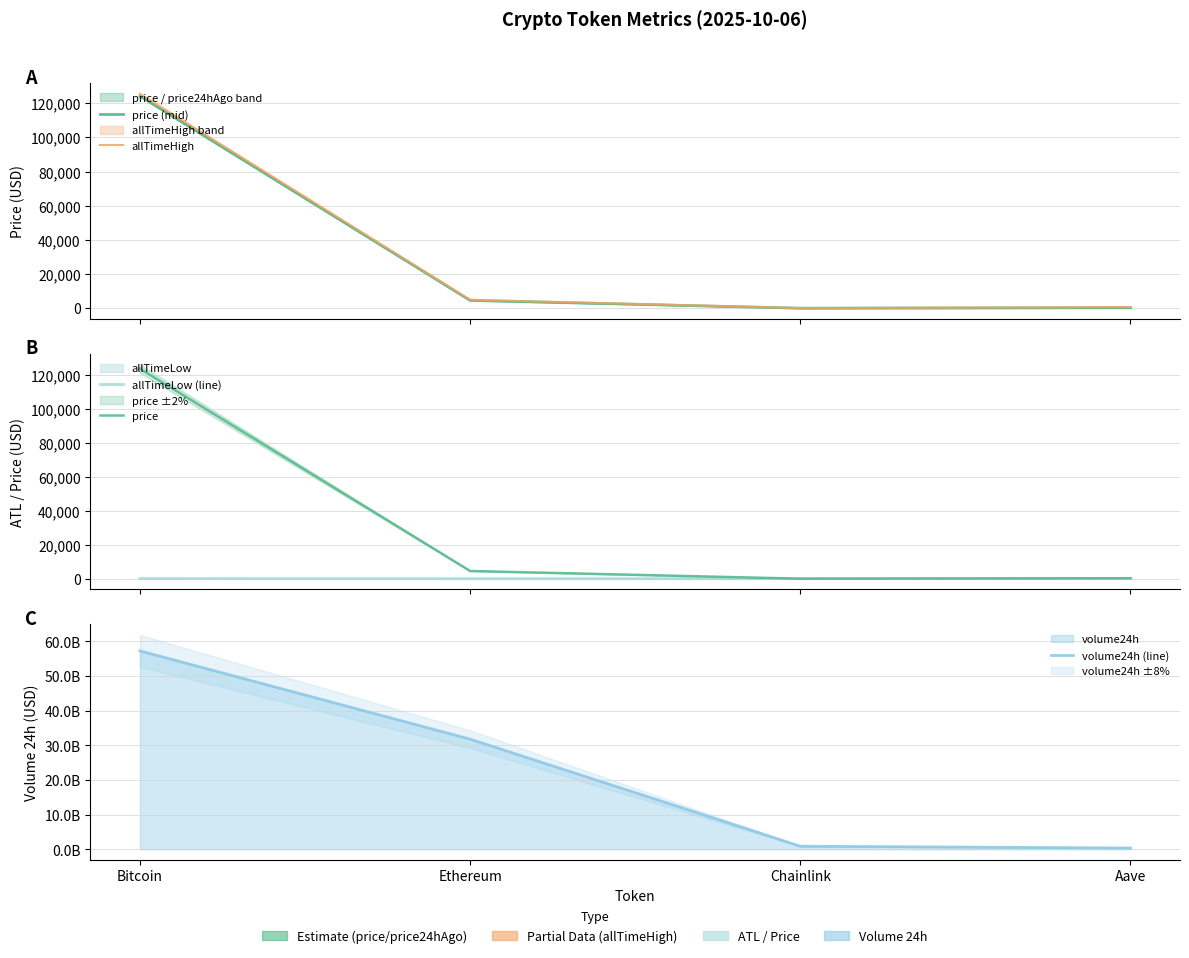

Is it true that price (mid) equals 2361.2 at Ethereum?

False